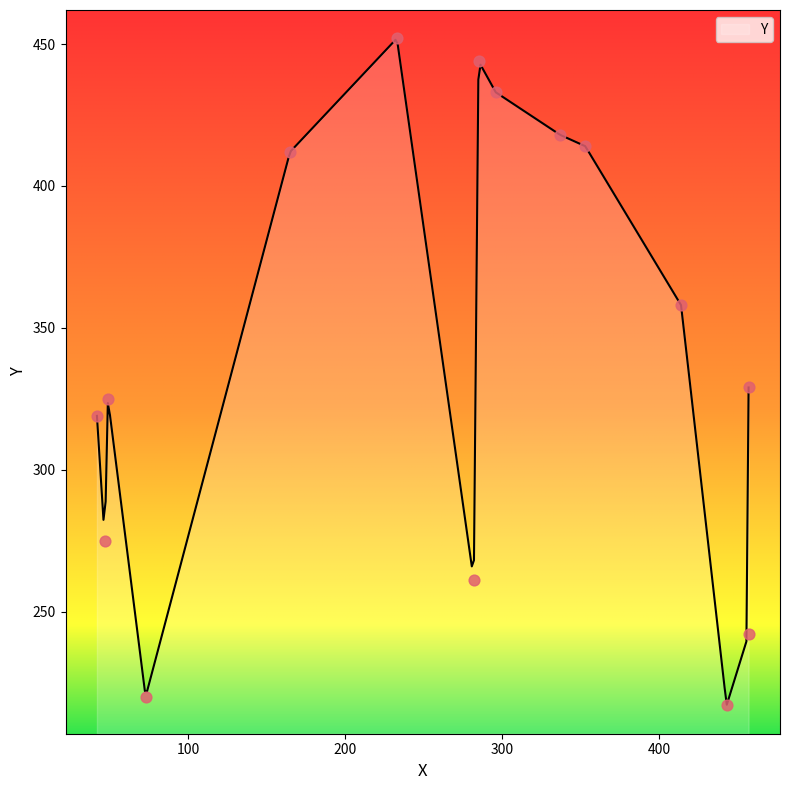

What is the change in value from 73 to 165?

+192